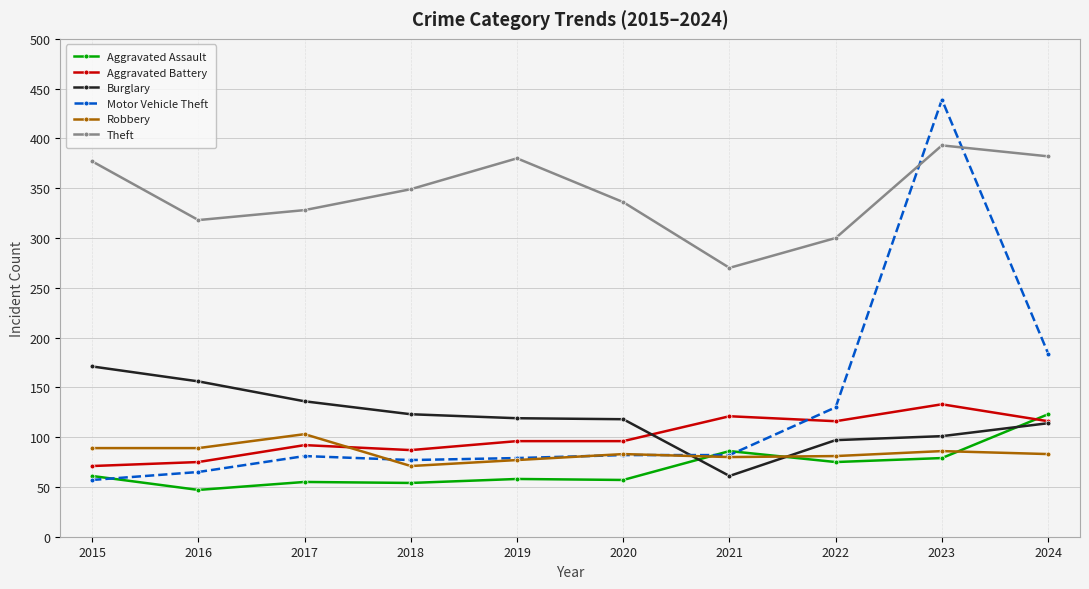

Read the Aggravated Battery value at 2017, to the nearest 10.

90